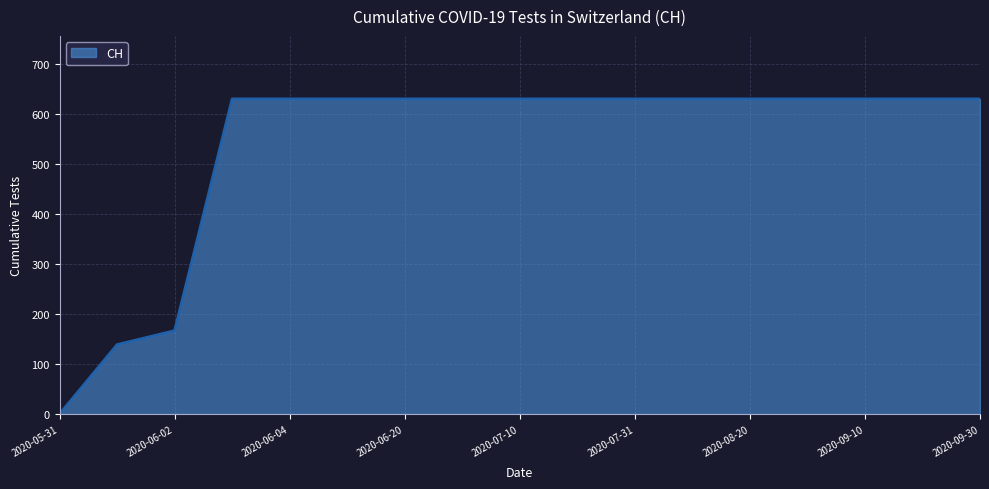

What is the difference between the maximum and minimum values?

631